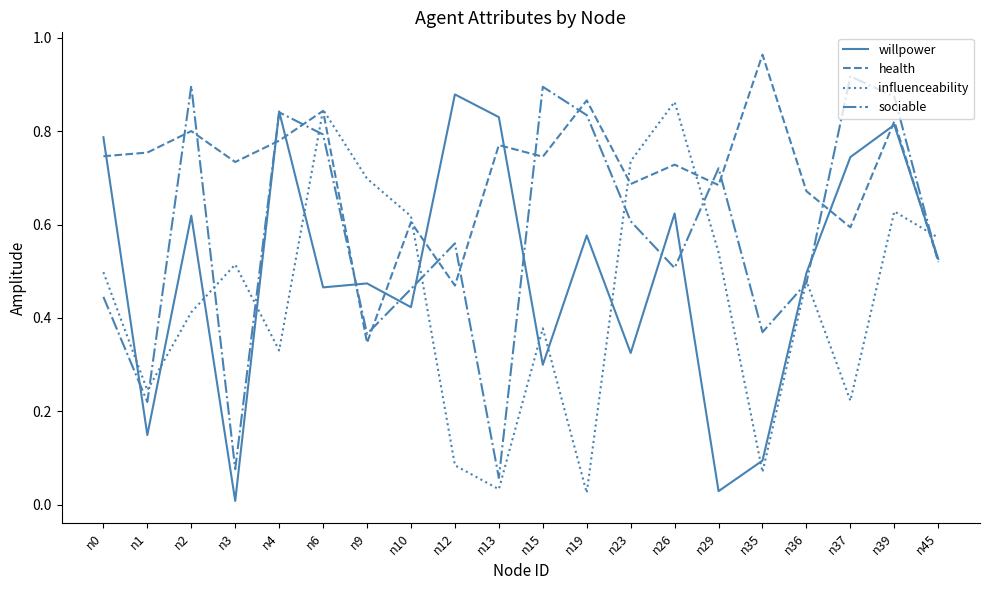

At which category is the sum across all series the highest?

n39